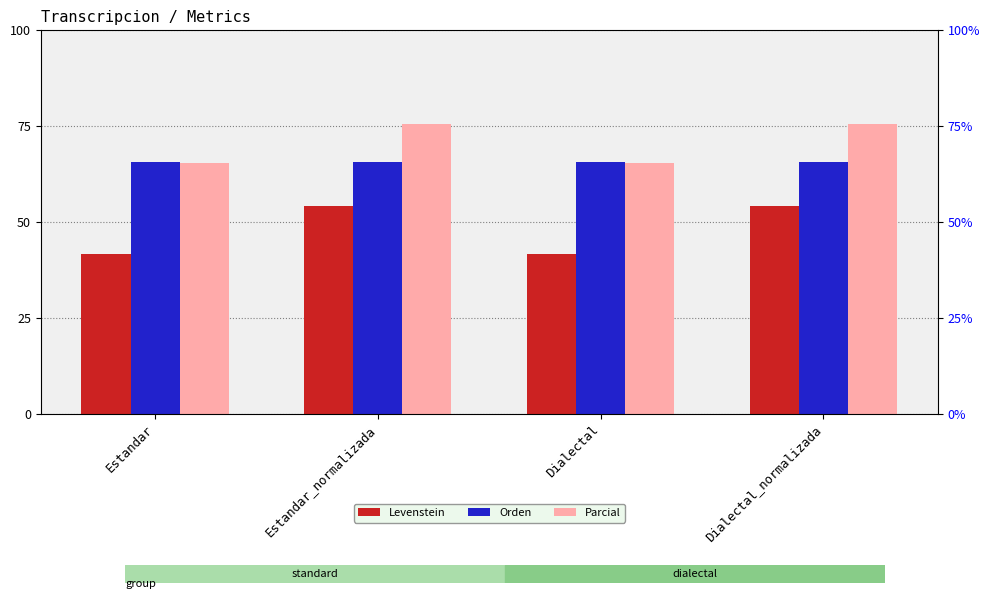

What are all the series names shown in the legend?

Levenstein, Orden, Parcial